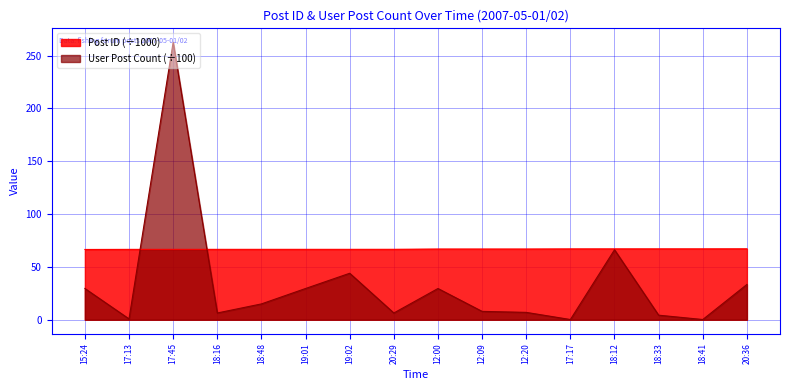

What is the value of the Post ID point at the 12th from the left?

67.1